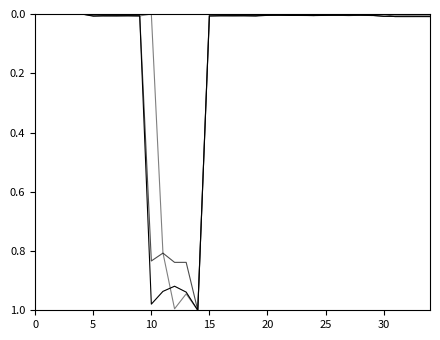

Reading left to right, list all the values displayed in this chart.

SHC: 0.0	0.0	0.0	0.0	0.0	0.0	0.0	0.0	0.0	0.0	1.0	0.9	0.9	0.9	1.0	0.0	0.0	0.0	0.0	0.0	0.0	0.0	0.0	0.0	0.0	0.0	0.0	0.0	0.0	0.0	0.0	0.0	0.0	0.0	0.0
CB: 0.0	0.0	0.0	0.0	0.0	0.0	0.0	0.0	0.0	0.0	0.8	0.8	0.8	0.8	1.0	0.0	0.0	0.0	0.0	0.0	0.0	0.0	0.0	0.0	0.0	0.0	0.0	0.0	0.0	0.0	0.0	0.0	0.0	0.0	0.0
TSH: 0.0	0.0	0.0	0.0	0.0	0.0	0.0	0.0	0.0	0.0	0.0	0.8	1.0	0.9	1.0	0.0	0.0	0.0	0.0	0.0	0.0	0.0	0.0	0.0	0.0	0.0	0.0	0.0	0.0	0.0	0.0	0.0	0.0	0.0	0.0